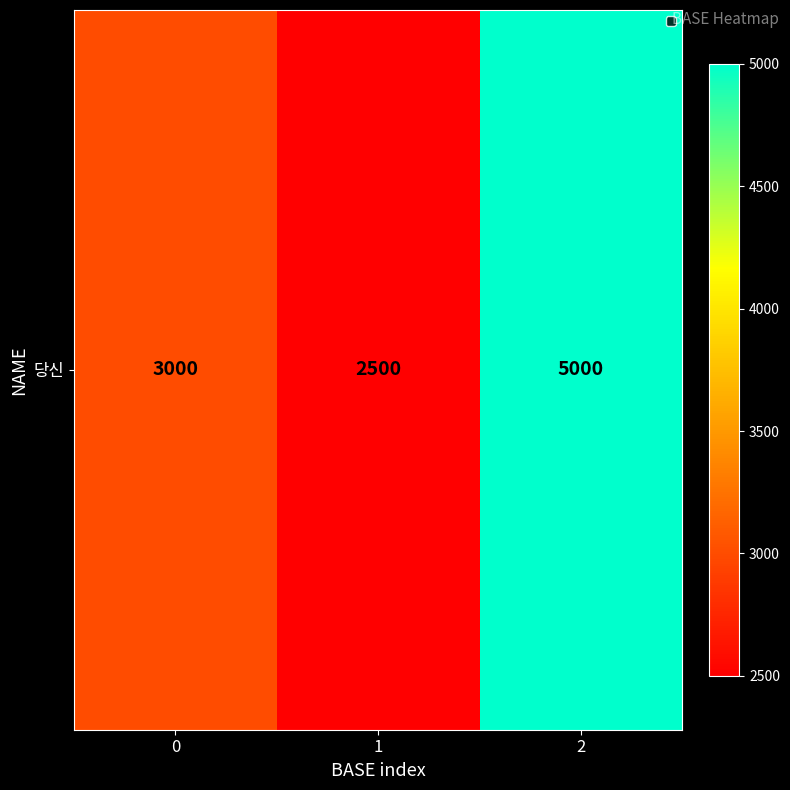

Reading left to right, list all the values displayed in this chart.

0=3000	1=2500	2=5000